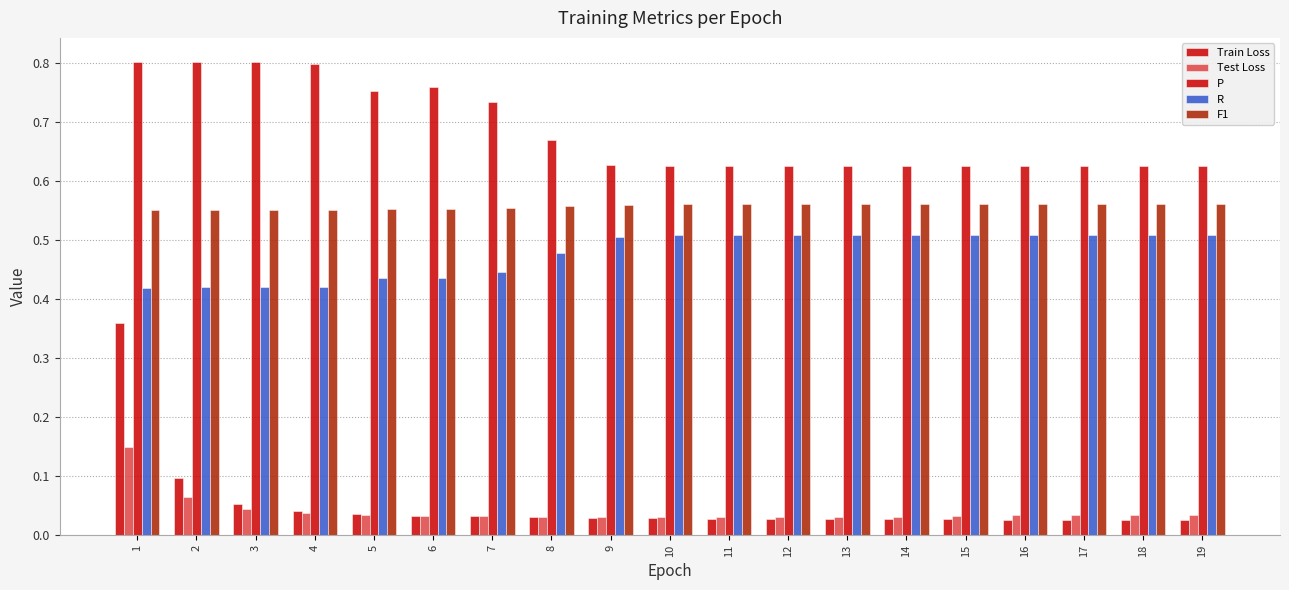

At which category is the sum across all series the highest?

1